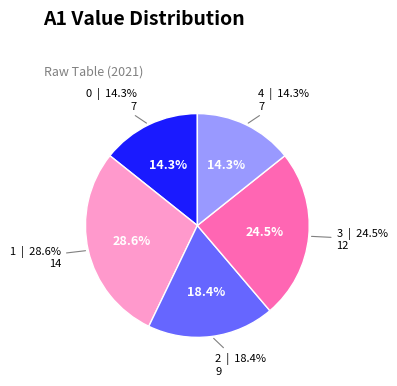

To the nearest percent, what is the difference between the 1 and 4 slice percentages?

14%